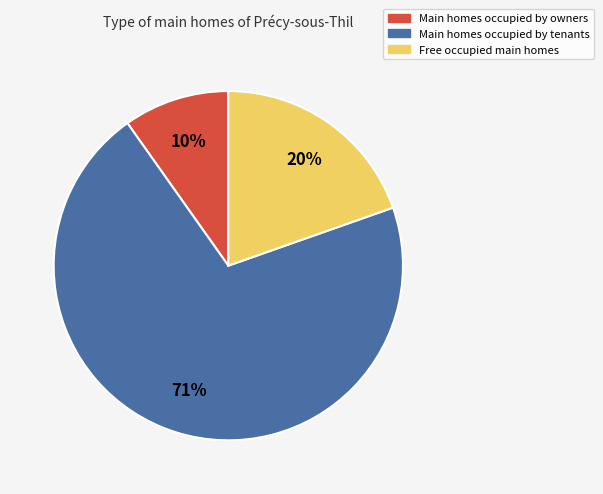

What is the largest slice in the pie chart?

Main homes occupied by tenants